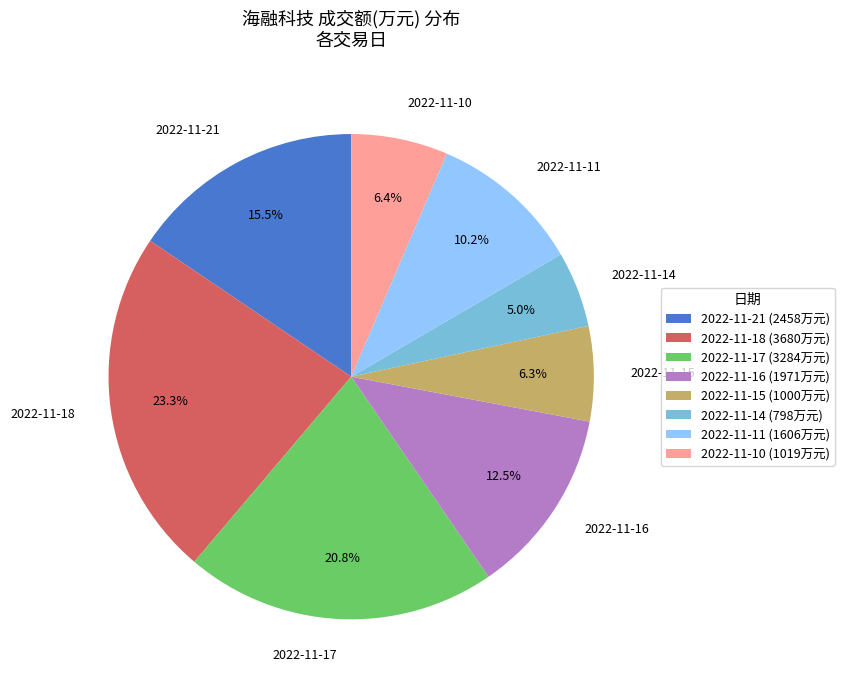

Is 2022-11-11 the majority of the pie?

No